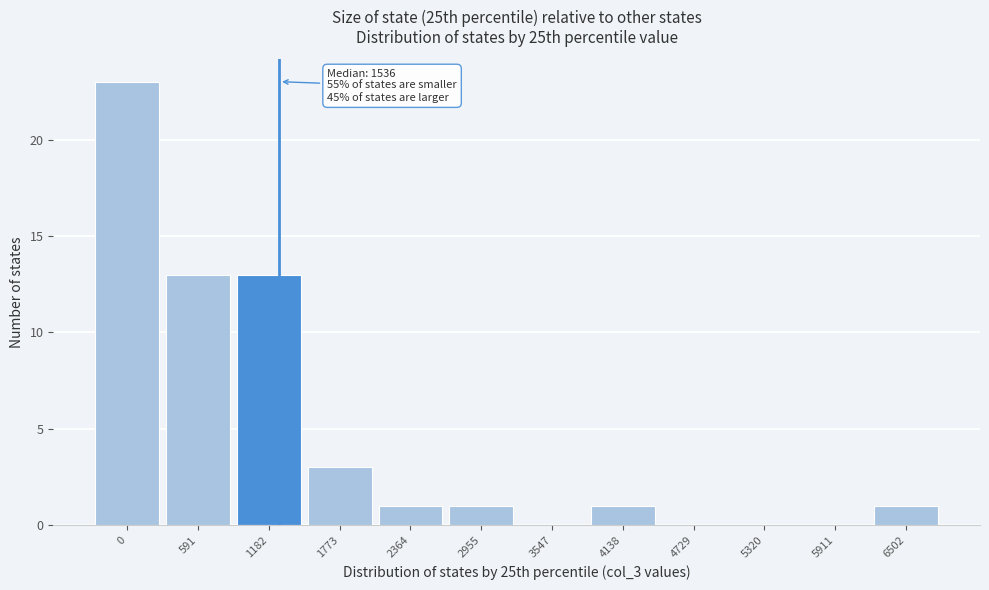

Reading left to right, list all the values displayed in this chart.

0=23	591=13	1182=13	1773=3	2364=1	2955=1	3547=0	4138=1	4729=0	5320=0	5911=0	6502=1